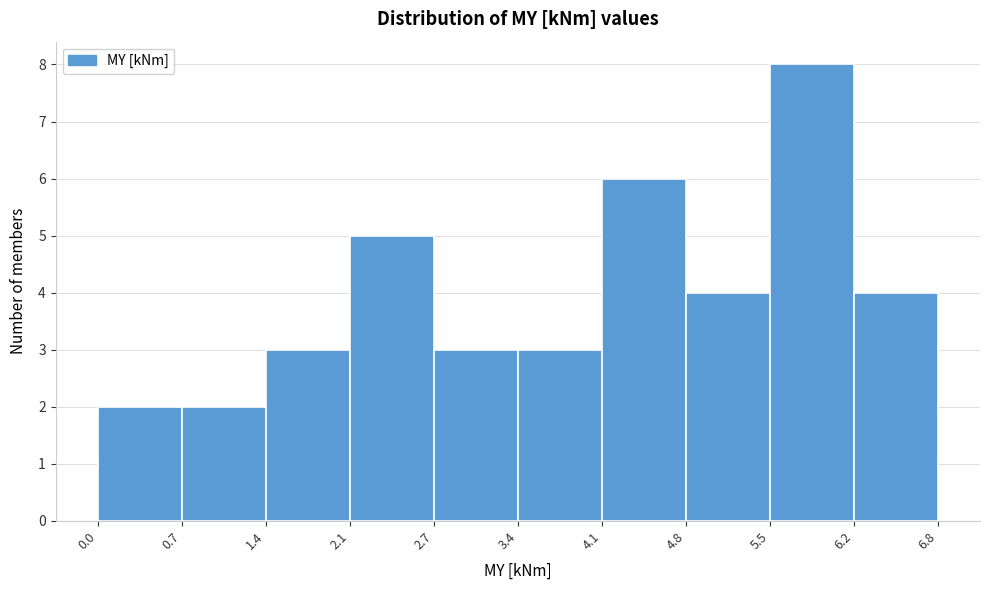

Reading left to right, transcribe this chart: for each bar, give the range it covers on the x-axis and its height. The values are not printed on the chart, so give them approximately, as read against the axis.

0.0 to 0.7: 2
0.7 to 1.4: 2
1.4 to 2.1: 3
2.1 to 2.7: 5
2.7 to 3.4: 3
3.4 to 4.1: 3
4.1 to 4.8: 6
4.8 to 5.5: 4
5.5 to 6.2: 8
6.2 to 6.8: 4